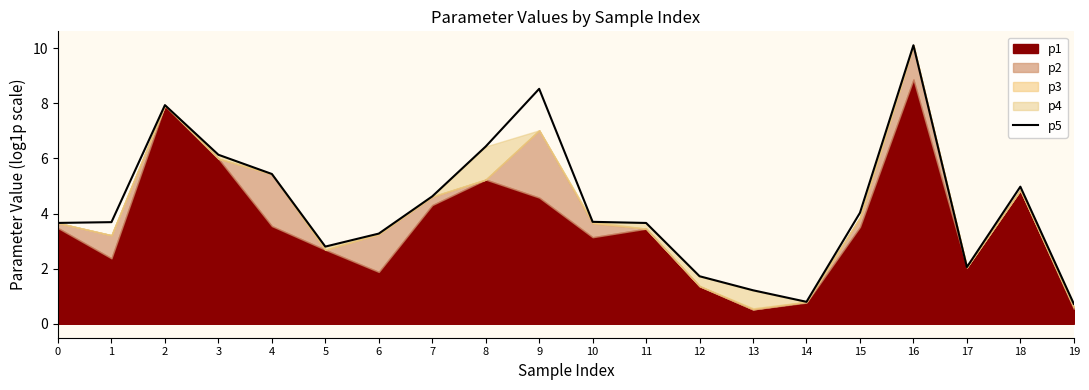

Does the chart have visible grid lines?

No